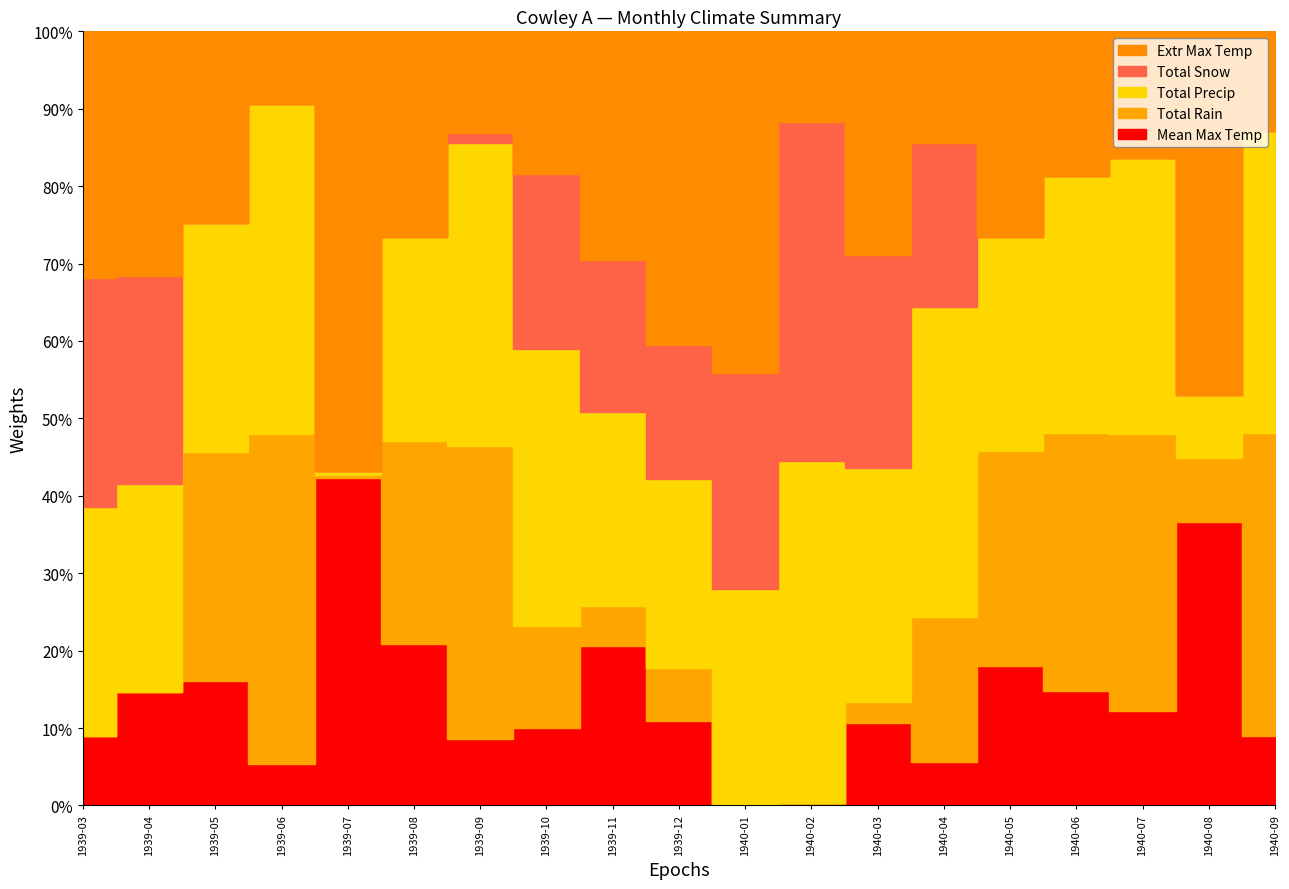

Where is the first local maximum for Total Precip?

1939-06